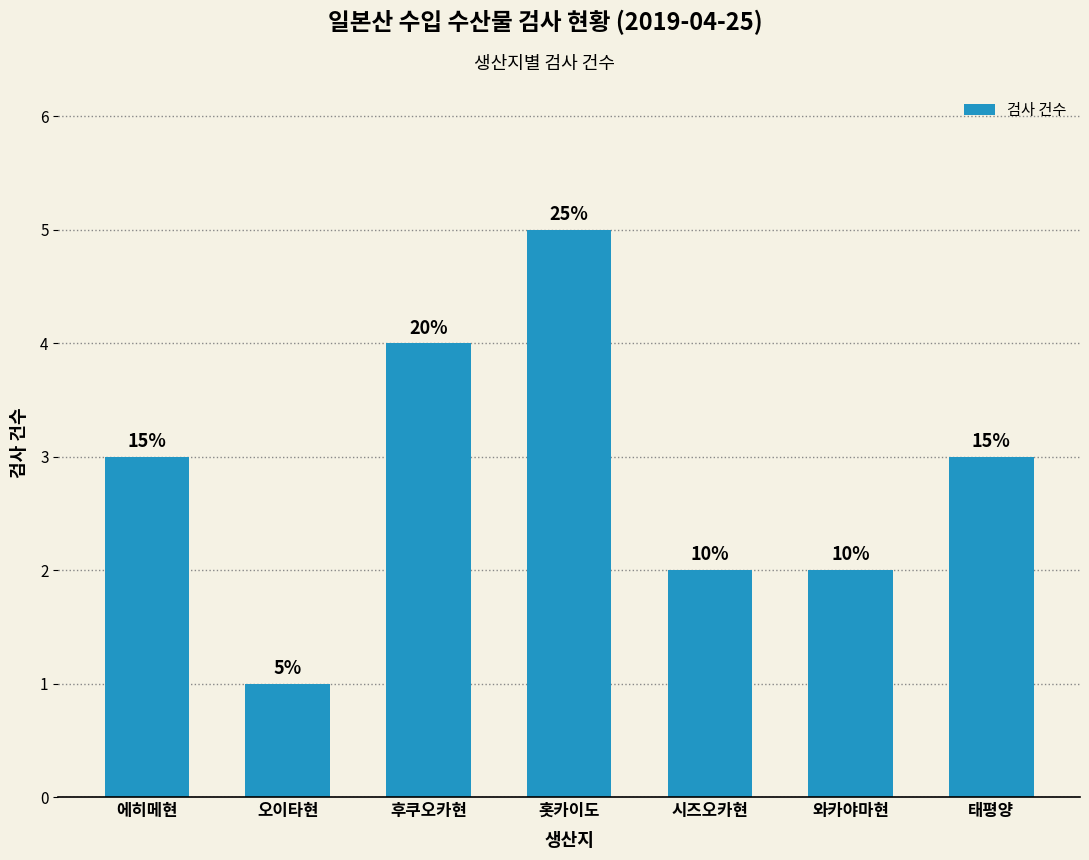

Which label corresponds to the largest value in the chart?

홋카이도